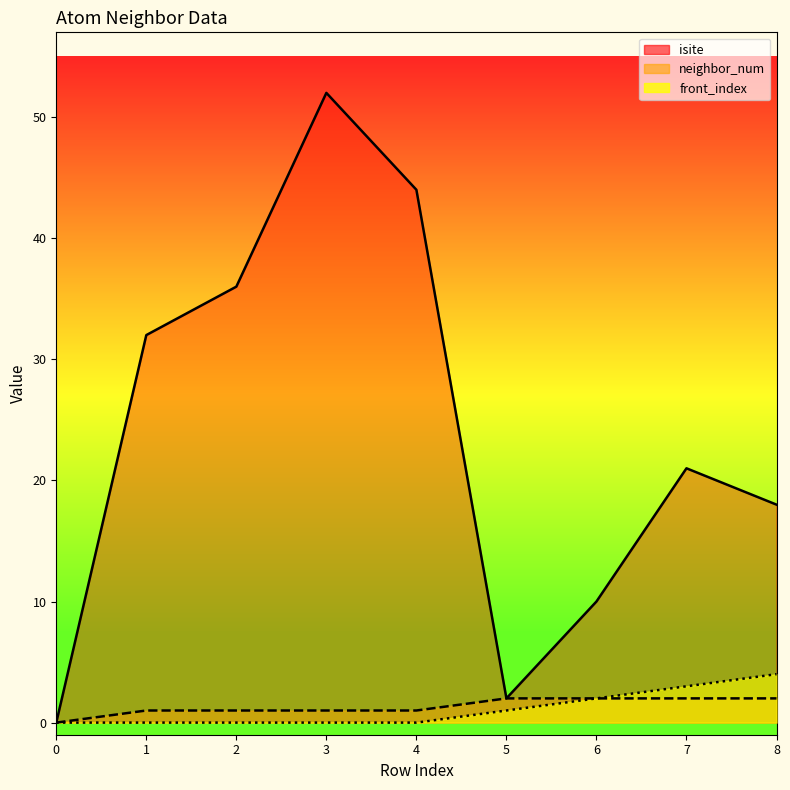

Which has a higher value, 3 or 2?

3